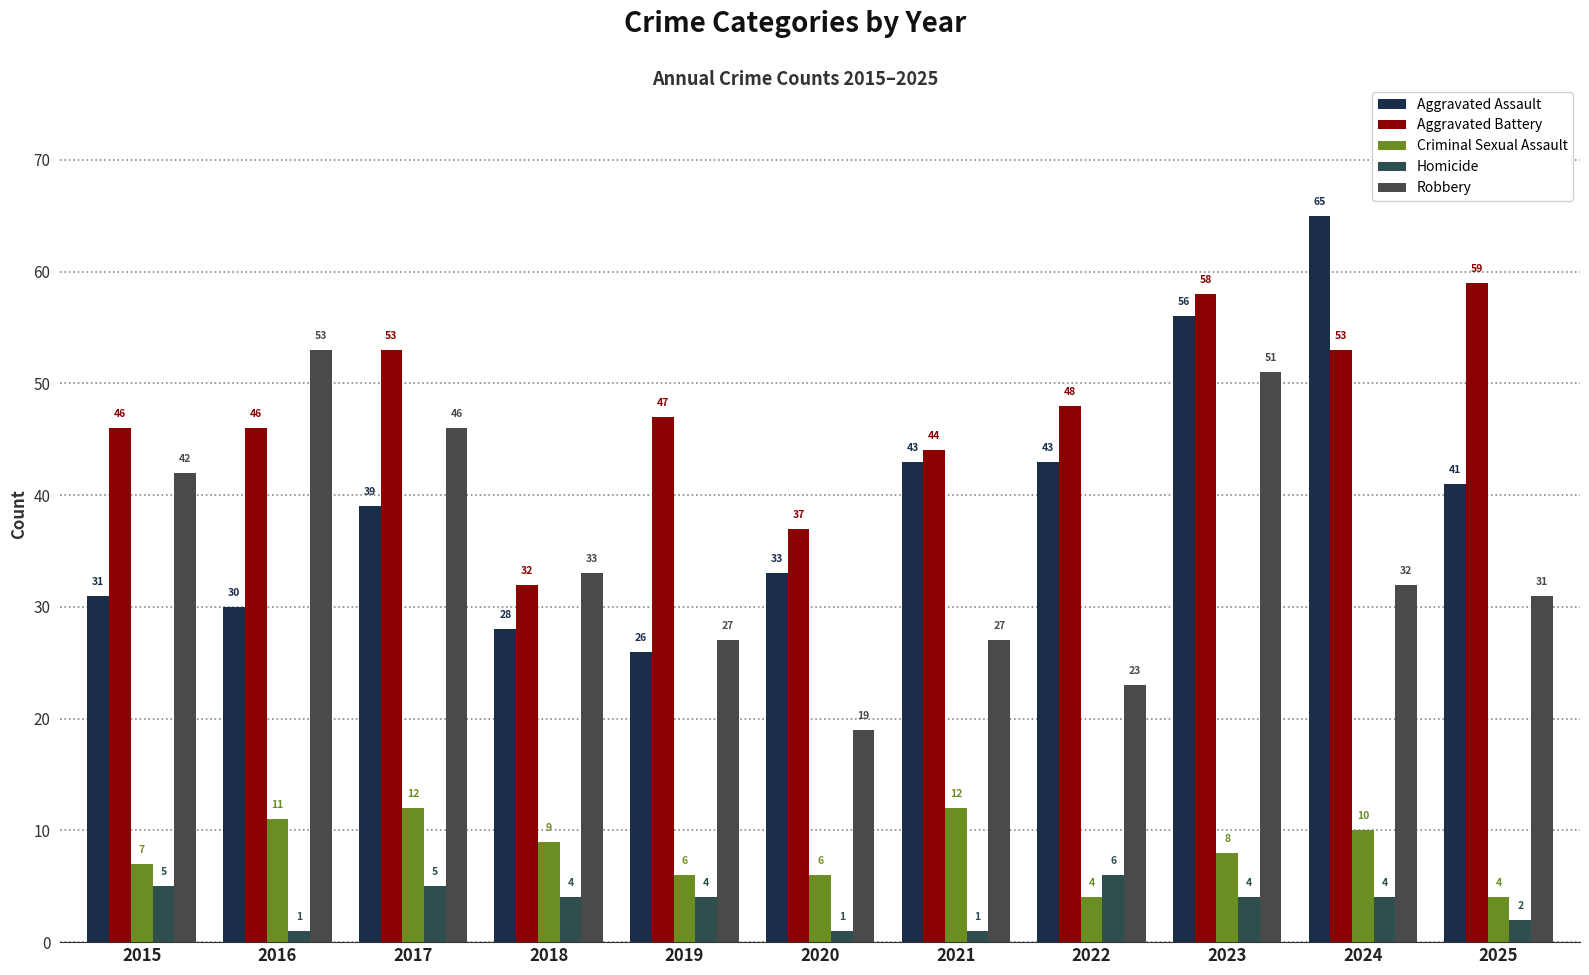

Is the value of Aggravated Assault at 2022 greater than the value of Criminal Sexual Assault at 2016?

Yes